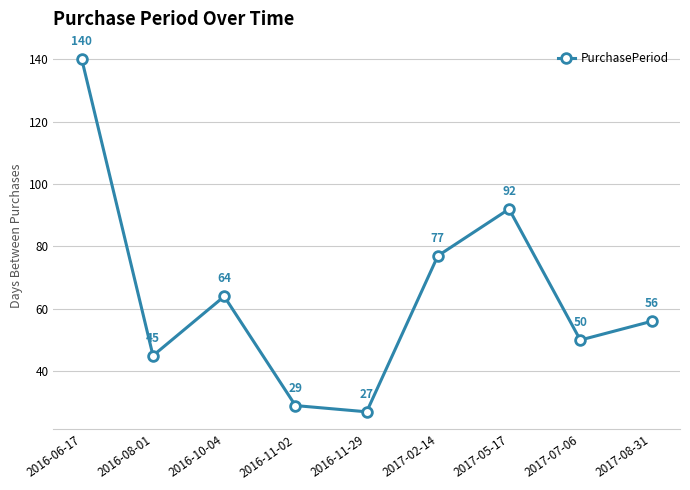

The value at 2016-11-02 is 20. True or false?

False